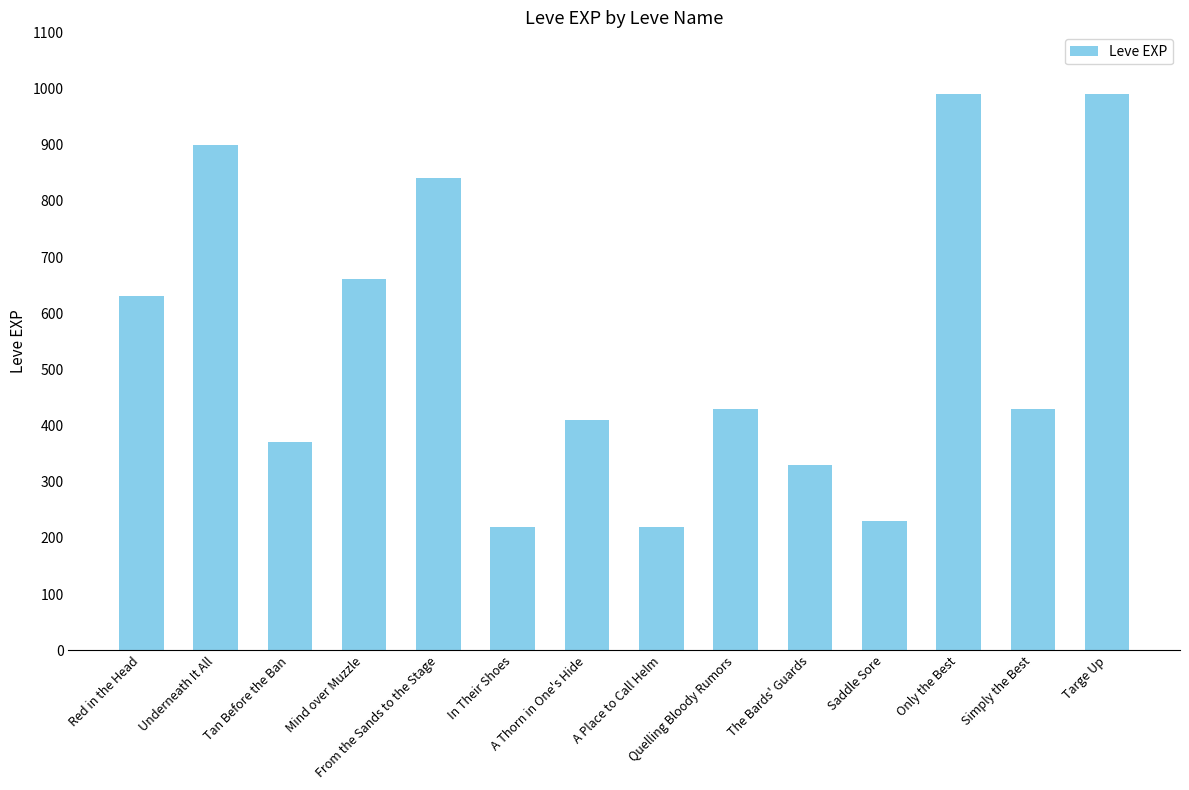

Reading left to right, transcribe all the data shown in this chart.

630	900	370	660	840	220	410	220	430	330	230	990	430	990